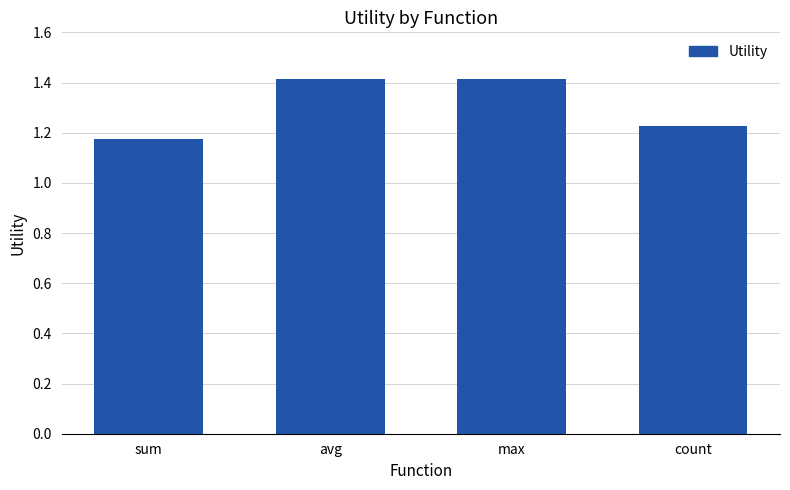

What value does the data have at max?

1.4